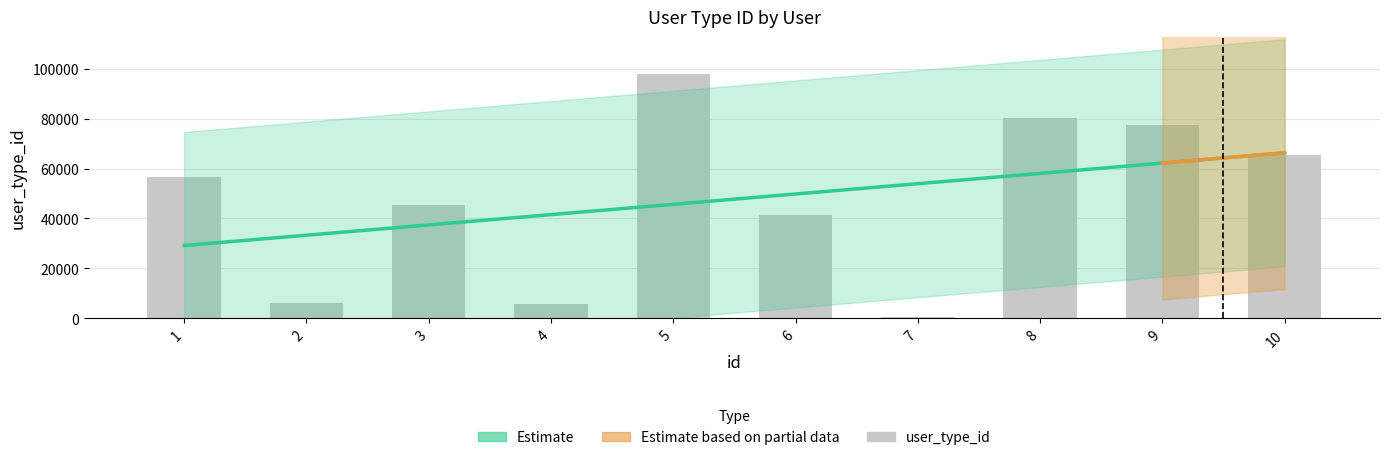

True or false: the data shows 22009 at 6.

False